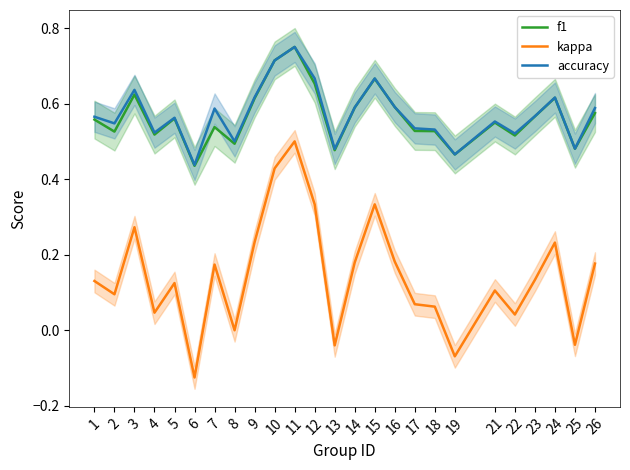

What is the minimum value for f1?

0.4